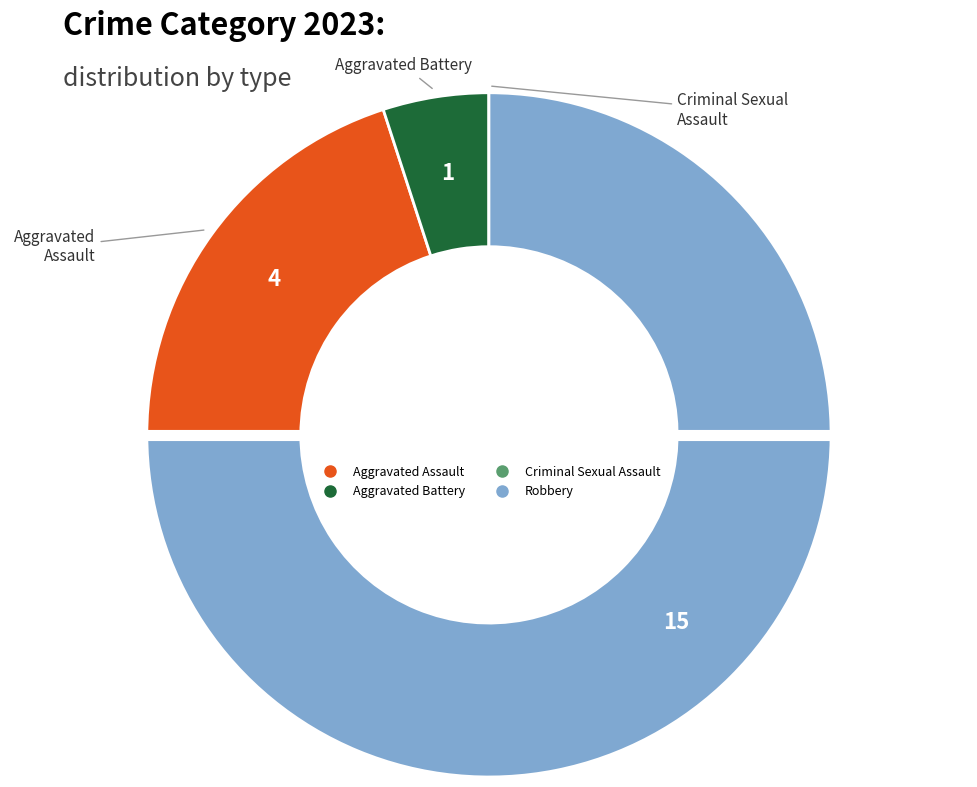

Which has a higher value, Aggravated Battery or Robbery?

Robbery